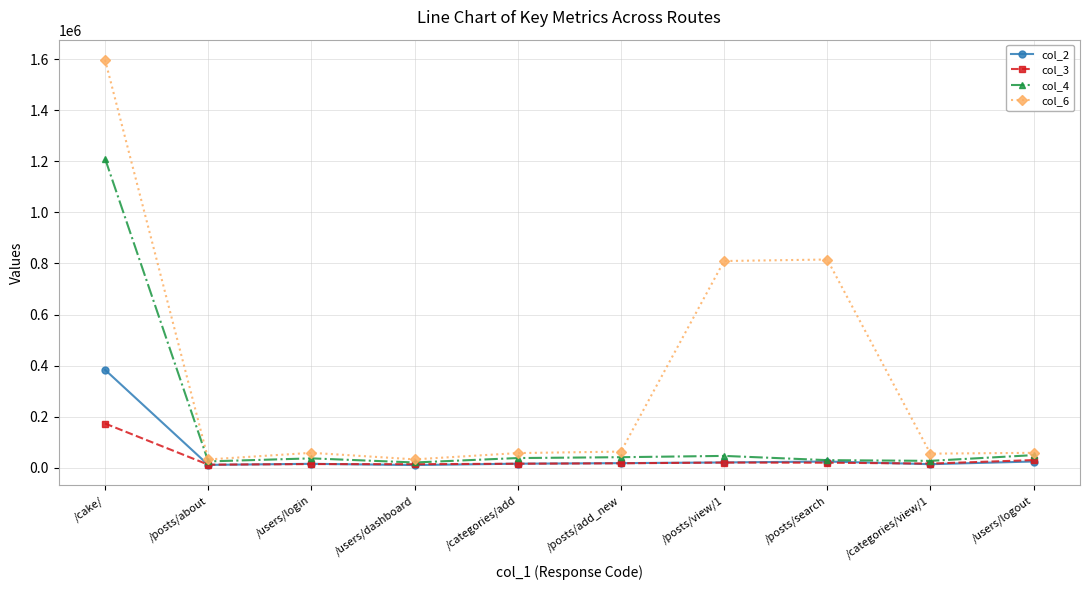

Which series has the largest range (max minus min)?

col_6